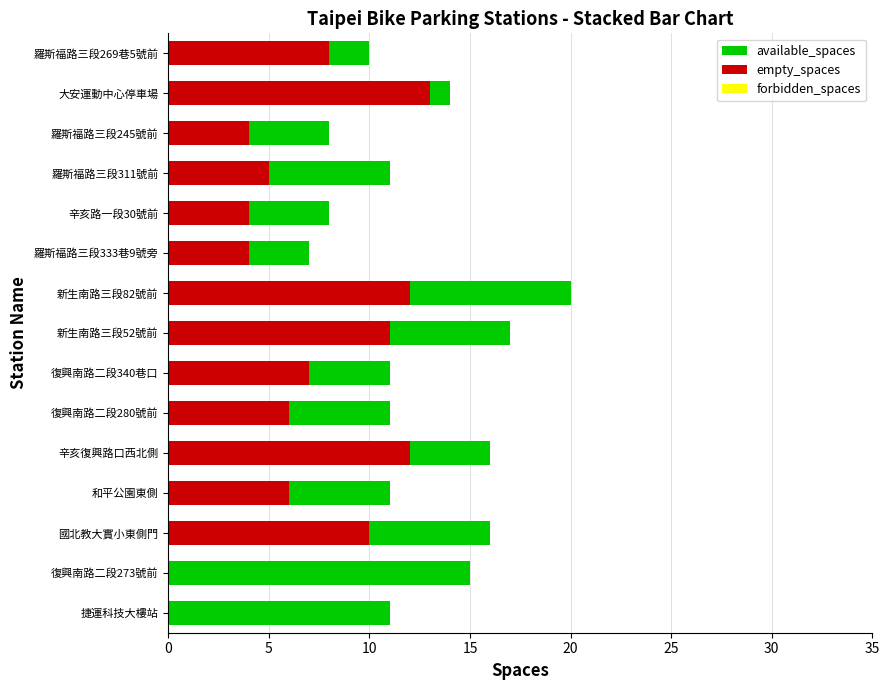

What is the average value of the empty_spaces series?

7